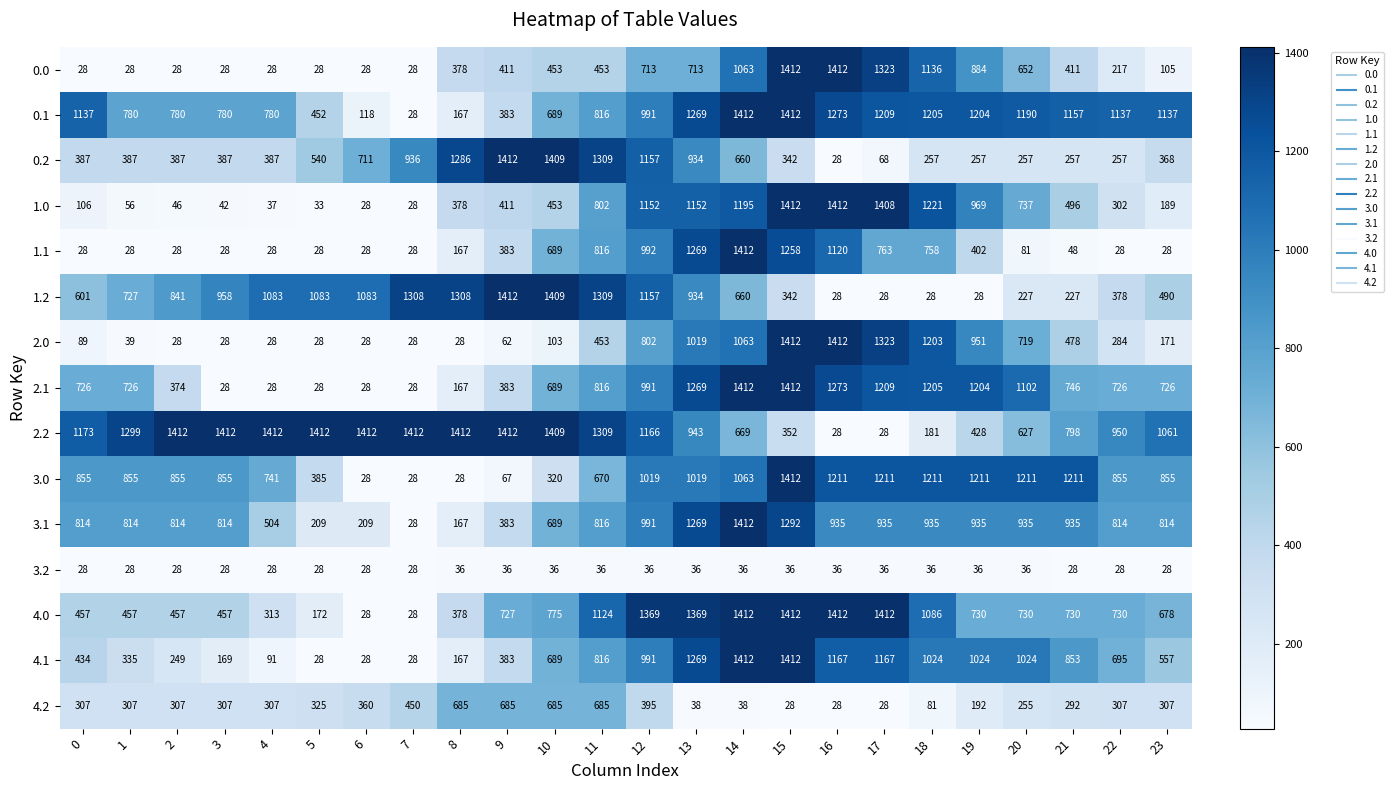

What is the difference between the maximum and minimum values in the 3.1 series?

1384